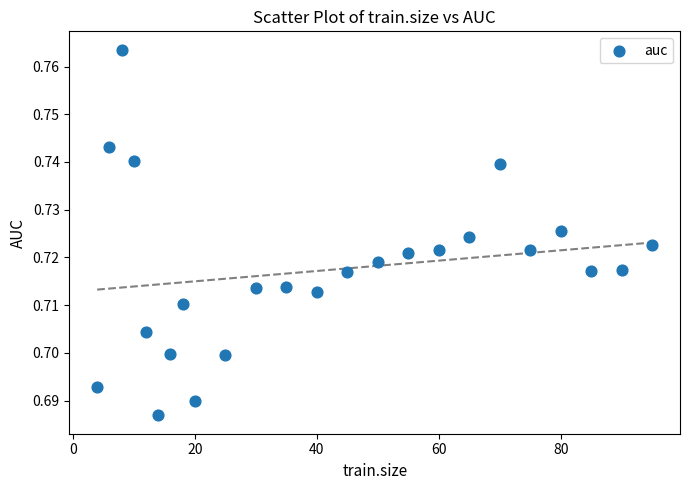

What is the range of X values (max minus min)?

91.0